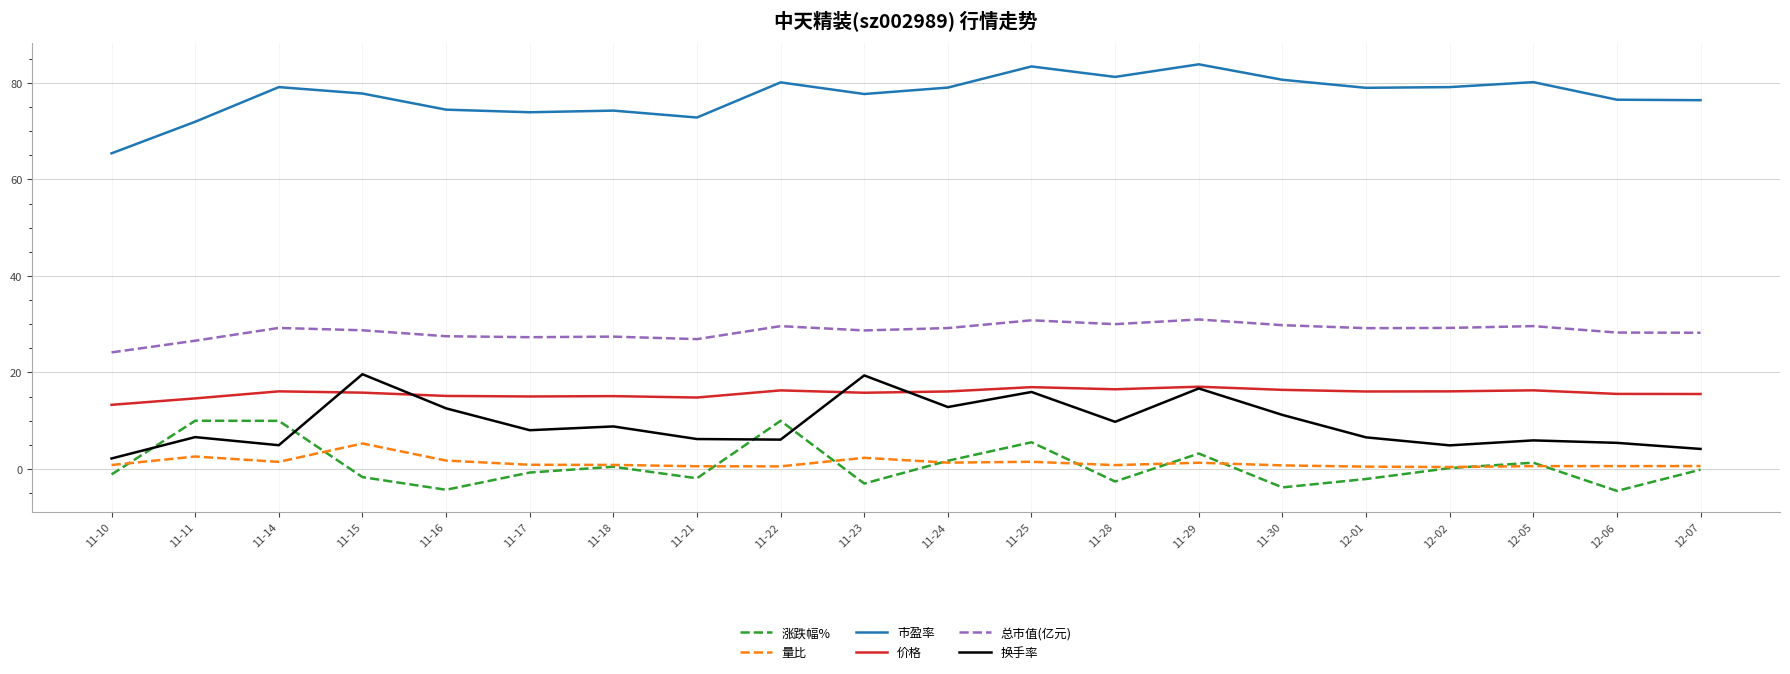

Is it true that 量比 equals 2.3 at 11-23?

True